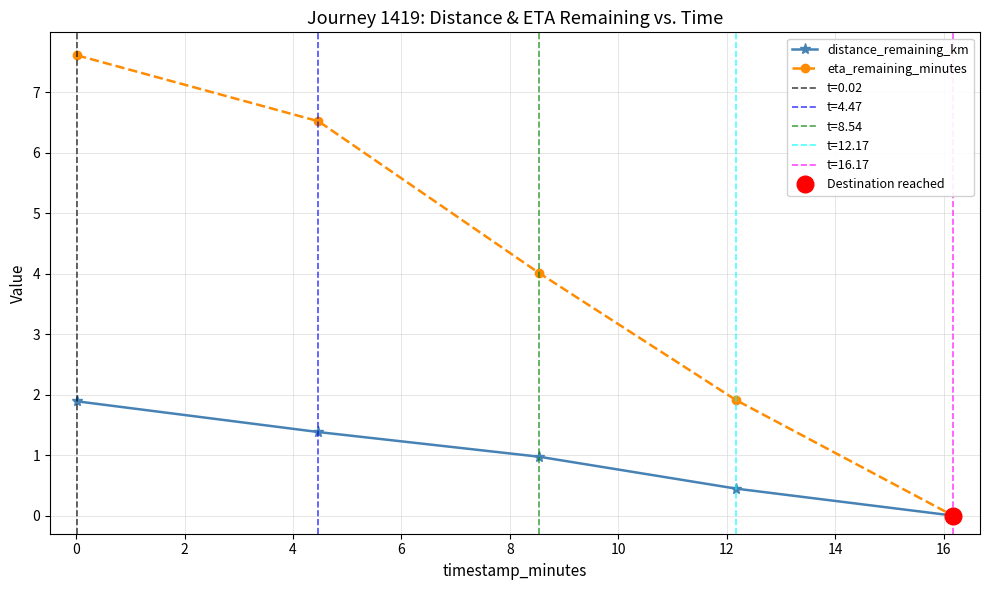

Reading left to right, transcribe all the data shown in this chart.

distance_remaining_km: 1.9	1.4	1.0	0.4	0.0
eta_remaining_minutes: 7.6	6.5	4.0	1.9	0.0